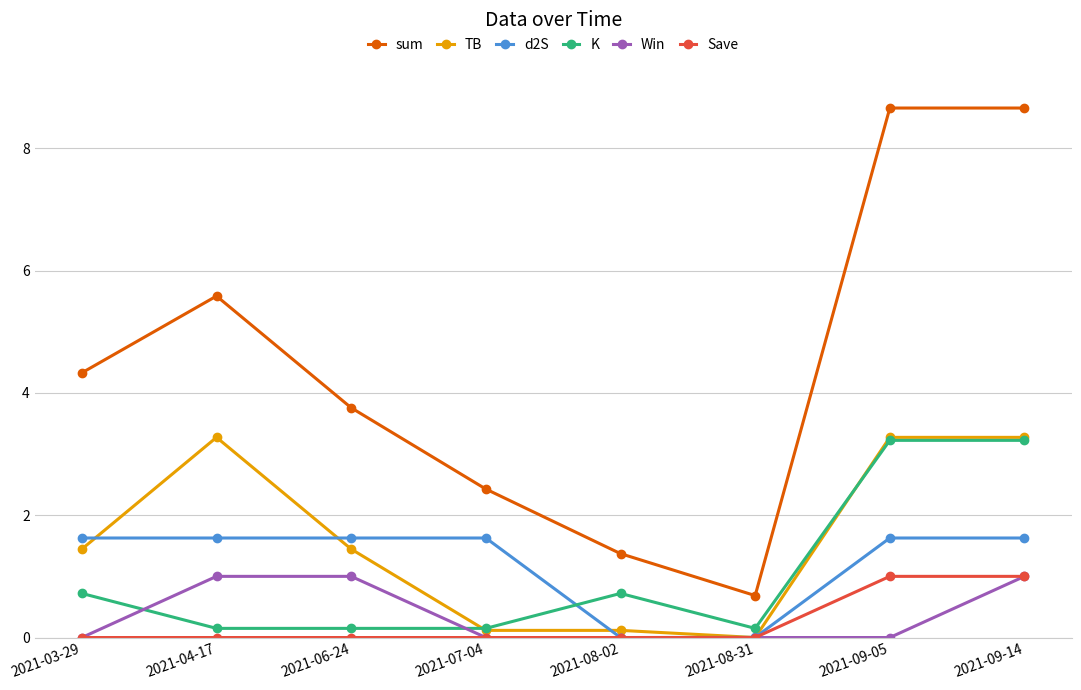

Is it true that Save equals 0.6 at 2021-06-24?

False